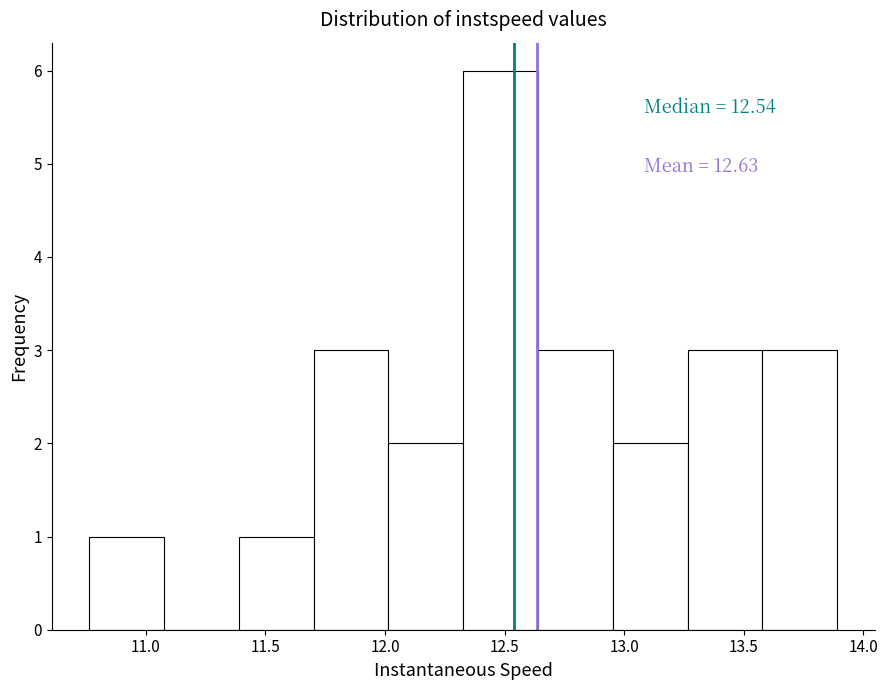

Over which range of the x-axis is the bar tallest?

12.35 to 12.65